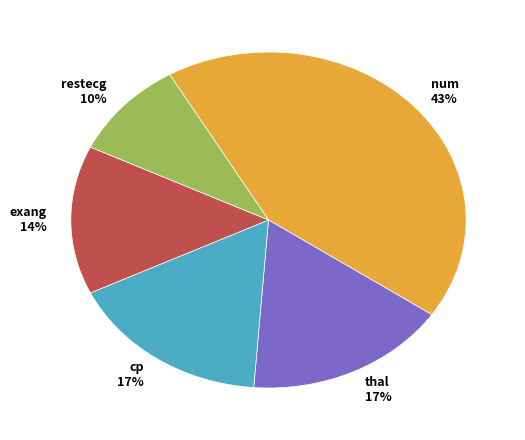

What percentage is the exang slice, to the nearest percent?

14%